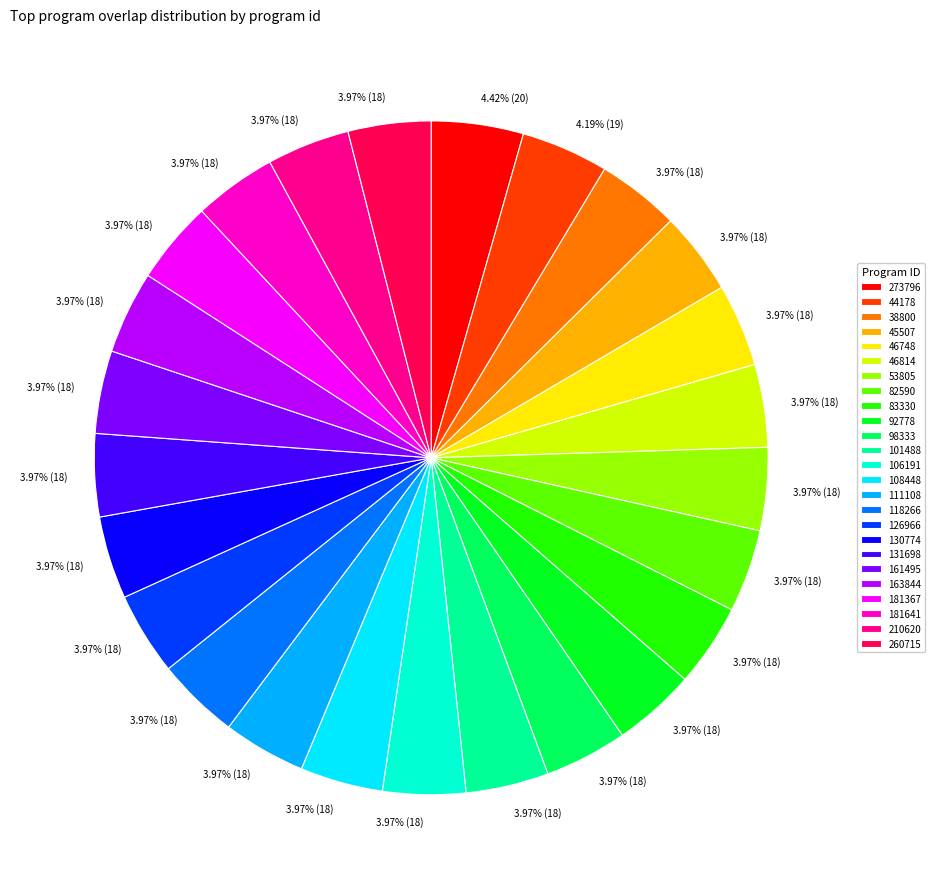

What percentage do 44178 and 163844 together represent?

8.2%